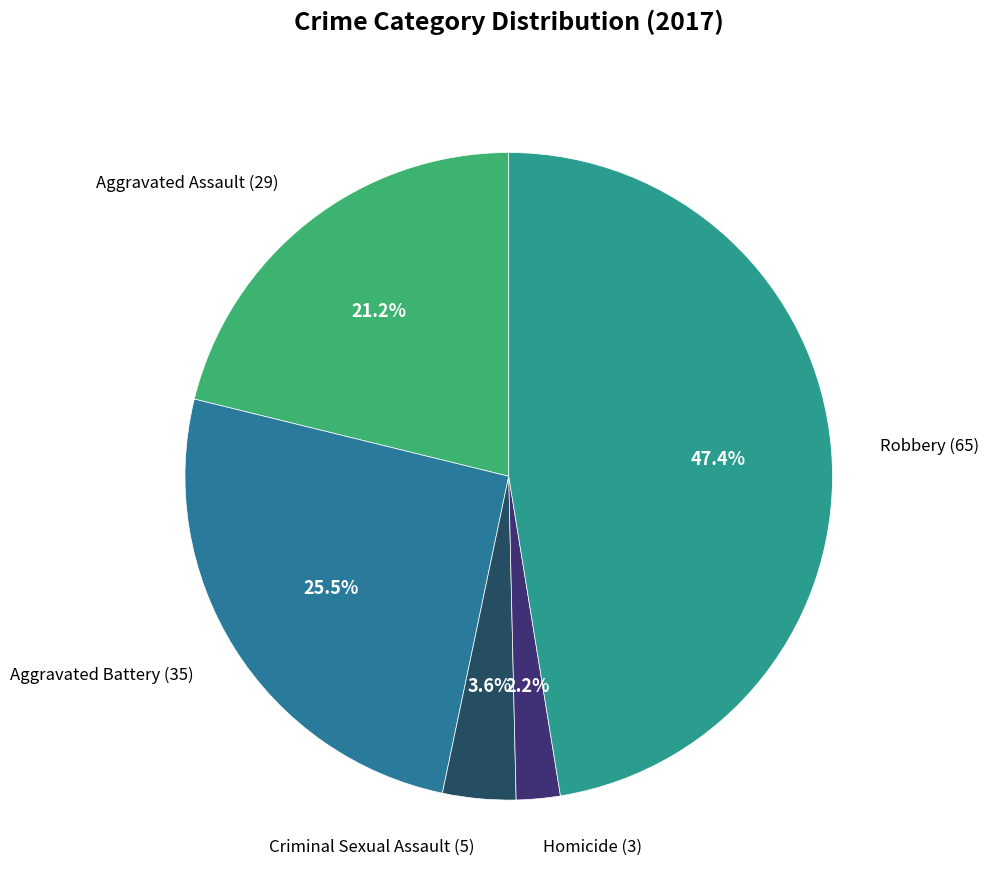

What is the total percentage of Robbery and Criminal Sexual Assault?

51.1%